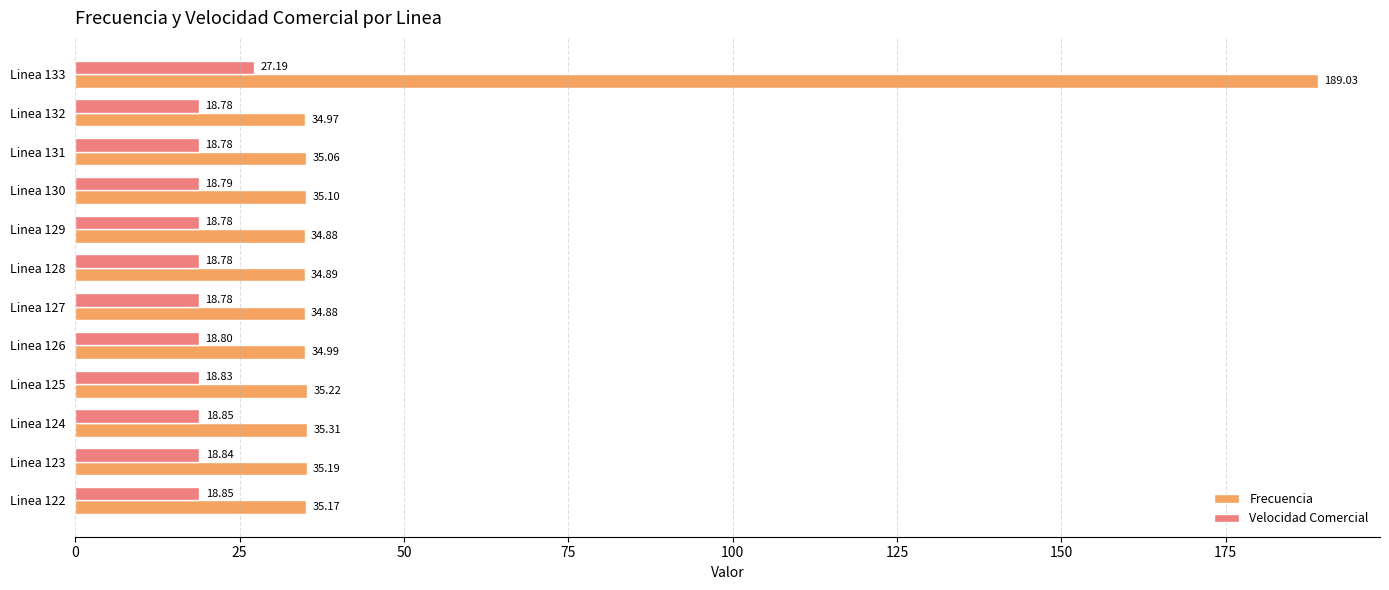

What are all the series names shown in the legend?

Frecuencia, Velocidad Comercial